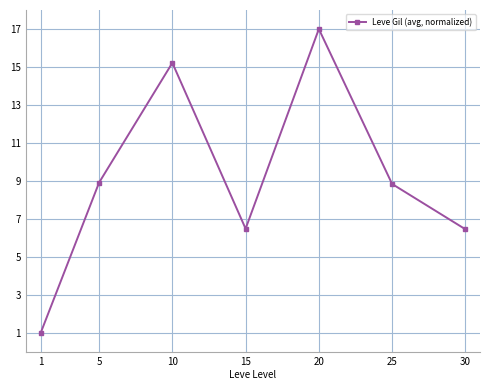

What is the change in value from 1 to 20?

+16.0